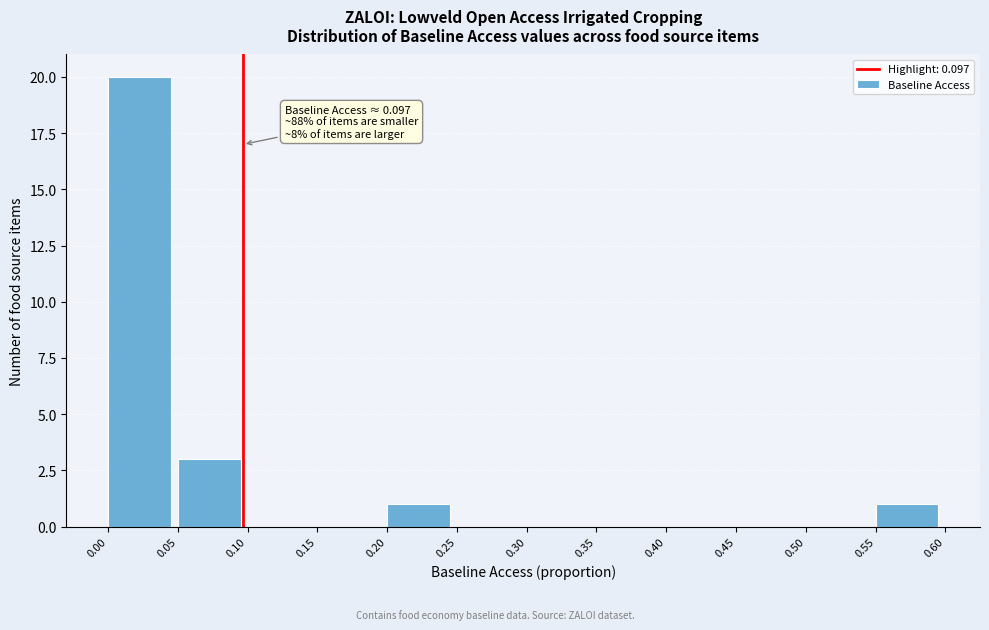

Which range on the x-axis has the tallest bar?

0.00 to 0.05